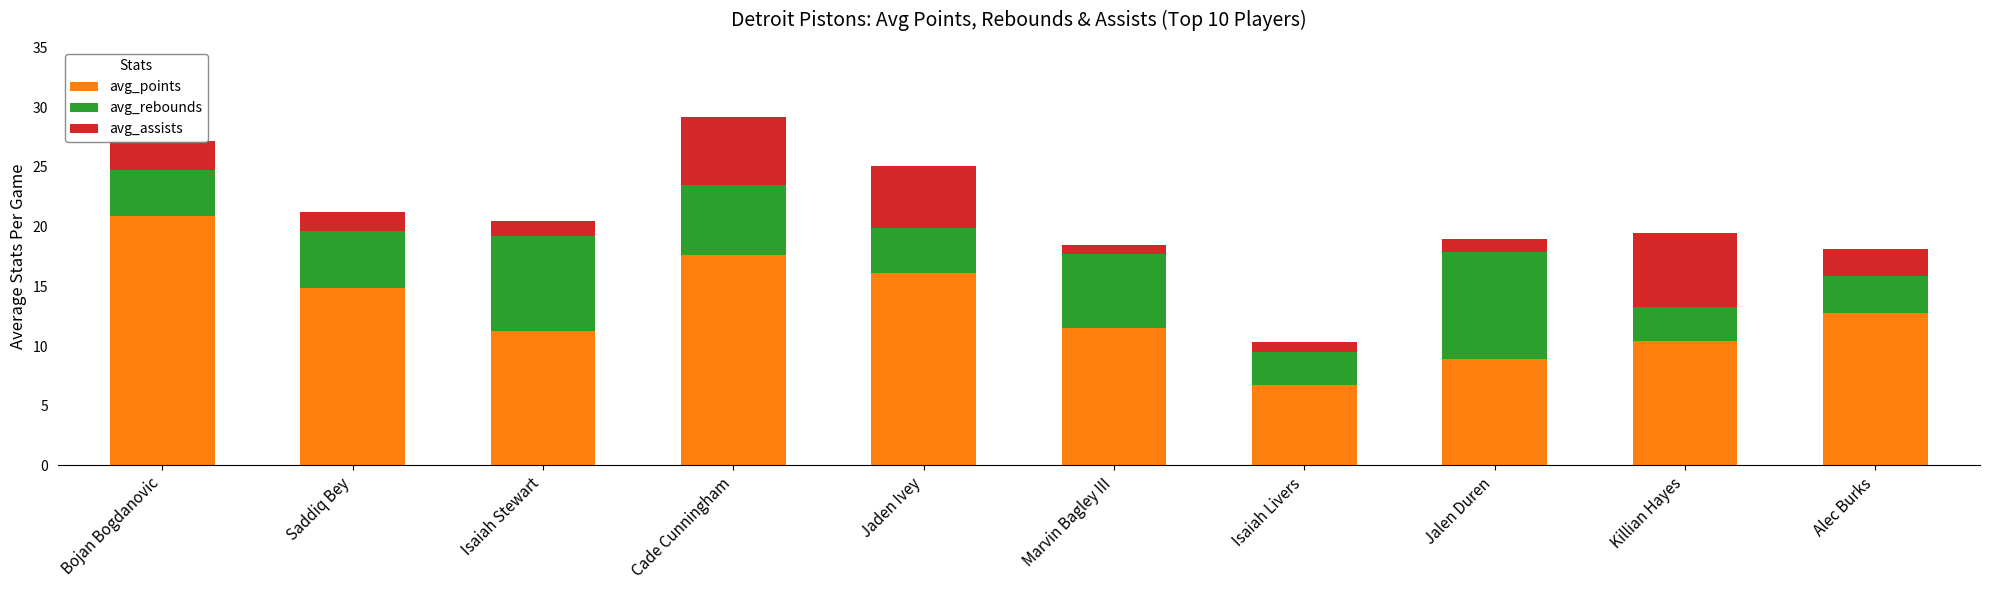

What is the total value across all series at Cade Cunningham?

29.2